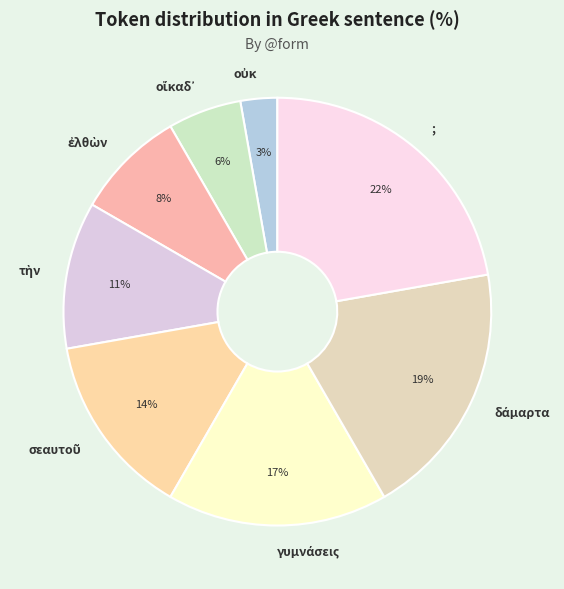

Is there any slice that represents more than half of the pie?

No